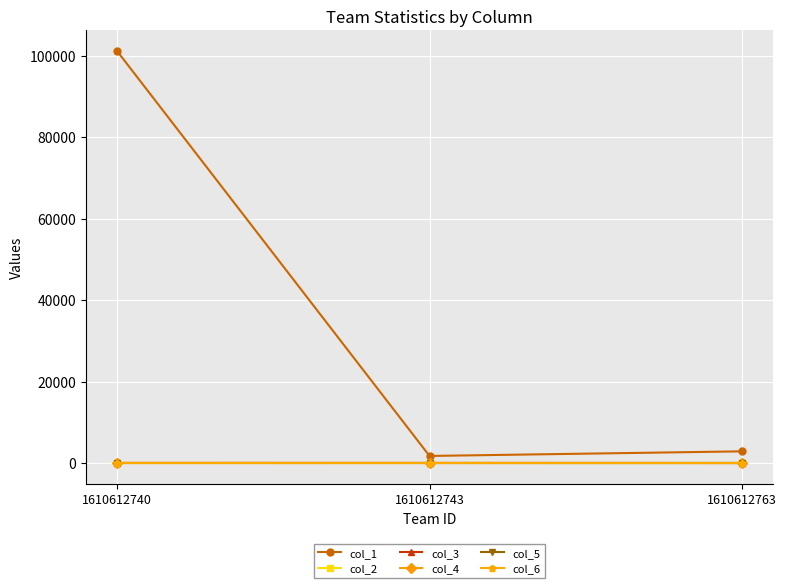

True or false: col_5 has a value of 2.5 at 1610612740.

True